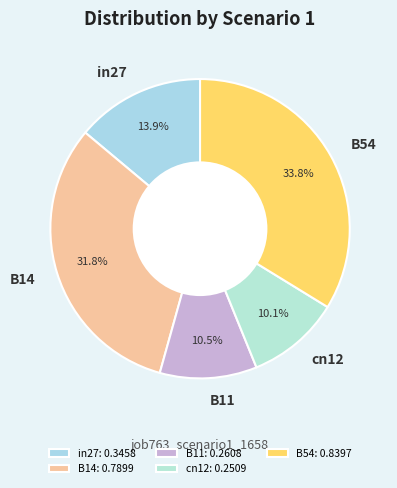

What portion of the pie excludes in27?

86.1%